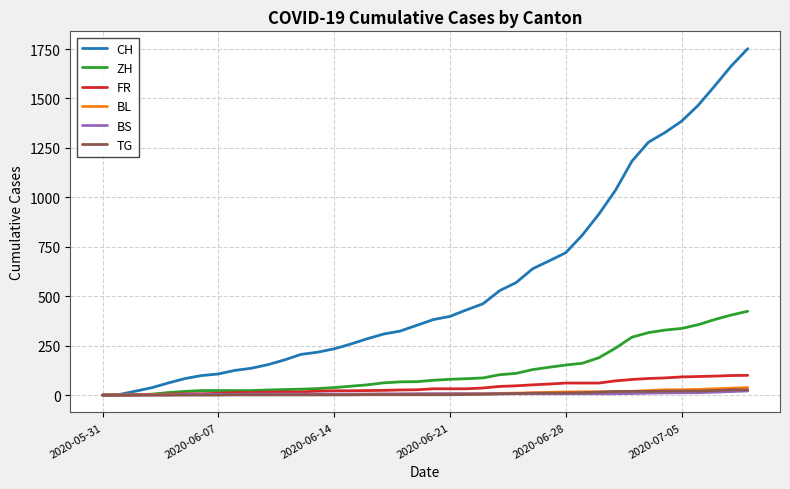

What is the maximum value shown in the chart?

1752